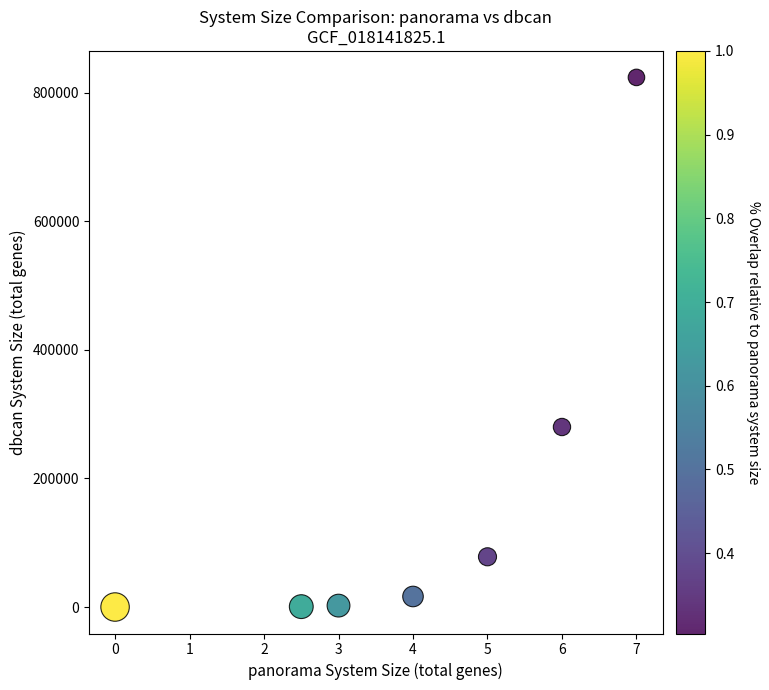

What Y value in the scatter plot is closest to 411771?

279936.0